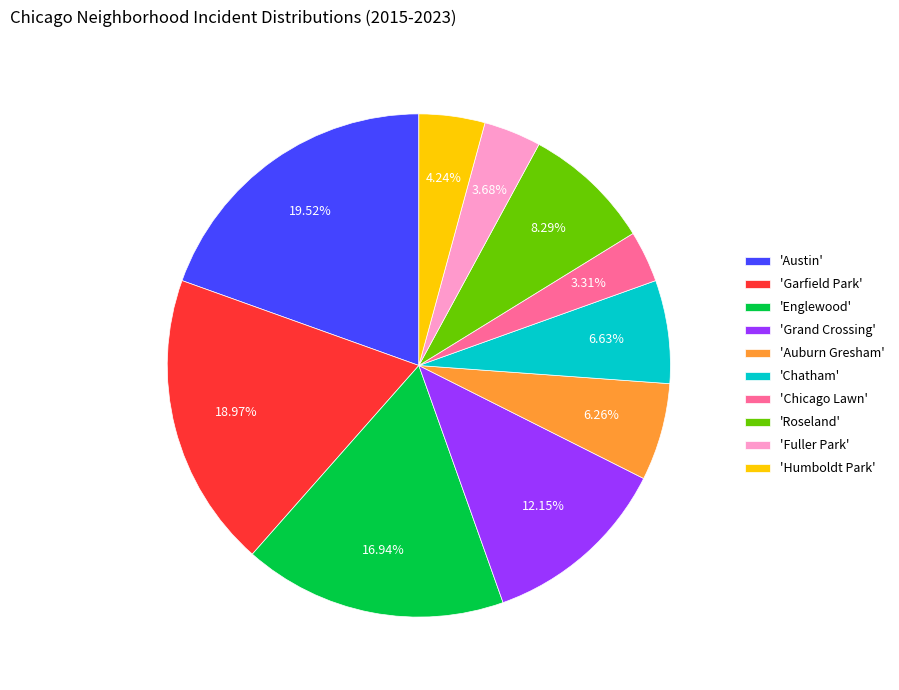

Approximately how many times larger is the value at 'Garfield Park' compared to 'Humboldt Park'?

4.5